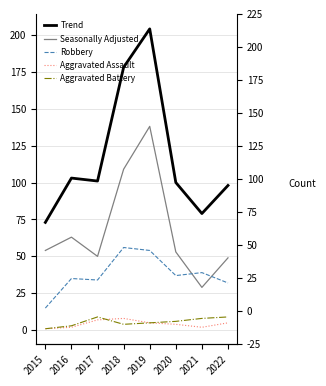

What is the spread (max minus min) of values at 2016?

101